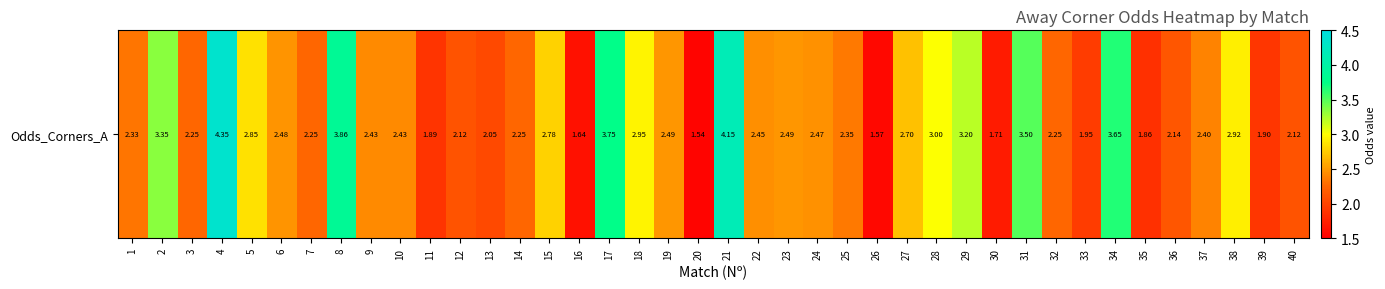

Reading left to right, list all the values displayed in this chart.

2.3	3.4	2.2	4.3	2.9	2.5	2.2	3.9	2.4	2.4	1.9	2.1	2.0	2.2	2.8	1.6	3.8	3.0	2.5	1.5	4.2	2.5	2.5	2.5	2.4	1.6	2.7	3.0	3.2	1.7	3.5	2.2	1.9	3.6	1.9	2.1	2.4	2.9	1.9	2.1